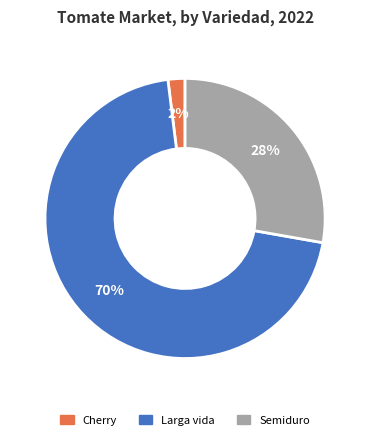

Is the sum of Semiduro and Cherry greater than half?

No